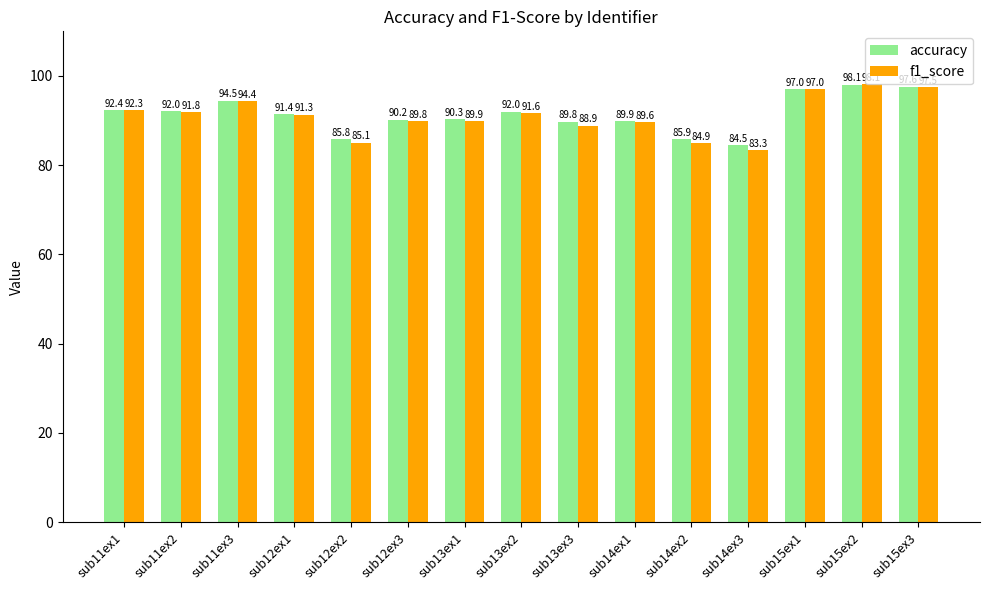

What position from the right is sub14ex3?

4